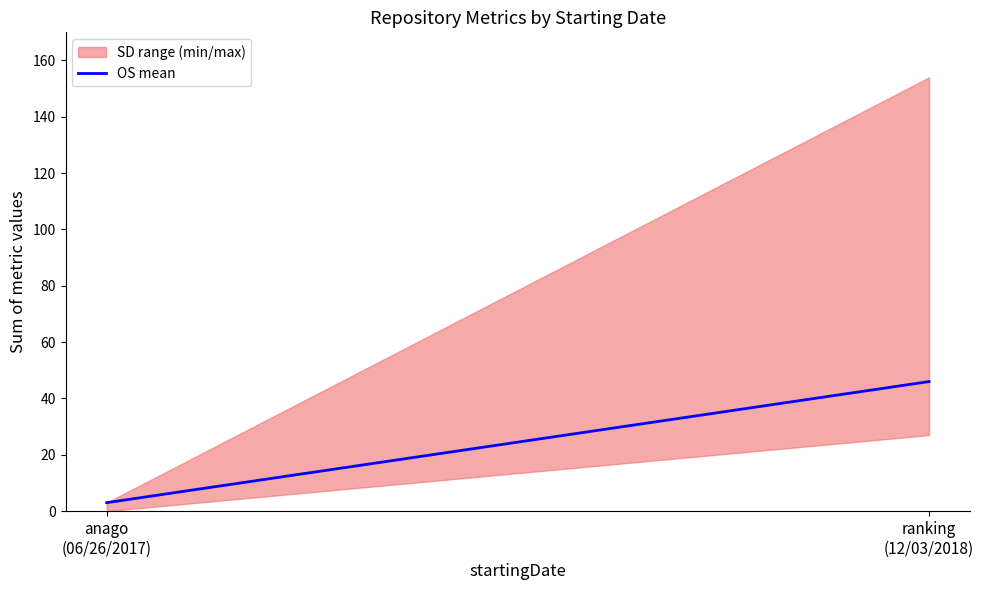

What is the value of the 1st point from the left?

3